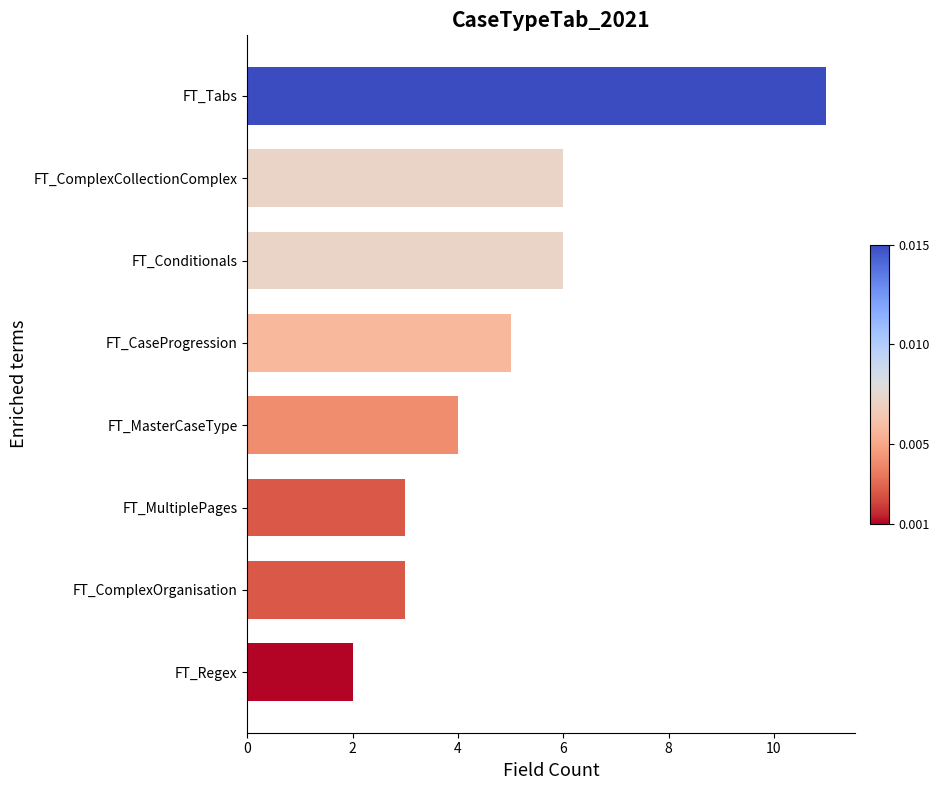

Is it true that the value at FT_MultiplePages is 3?

True